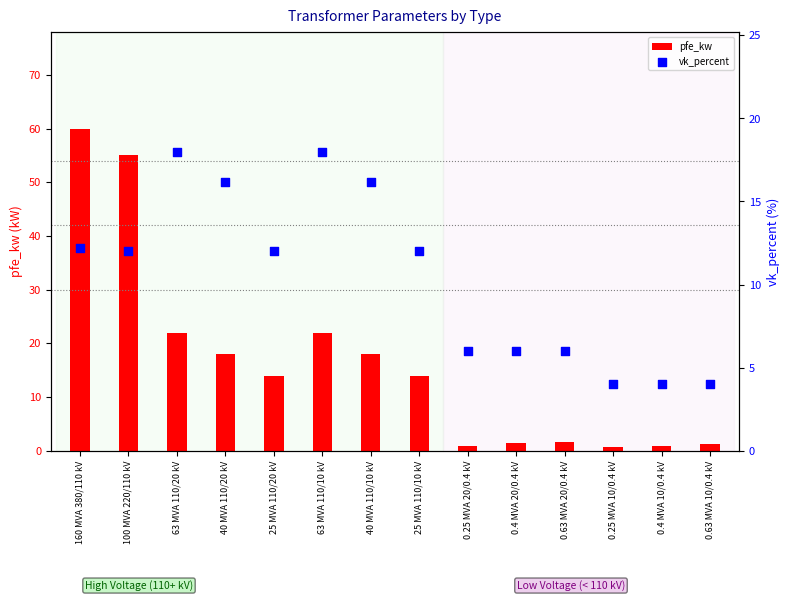

At how many categories does at least one series exceed 22?

2